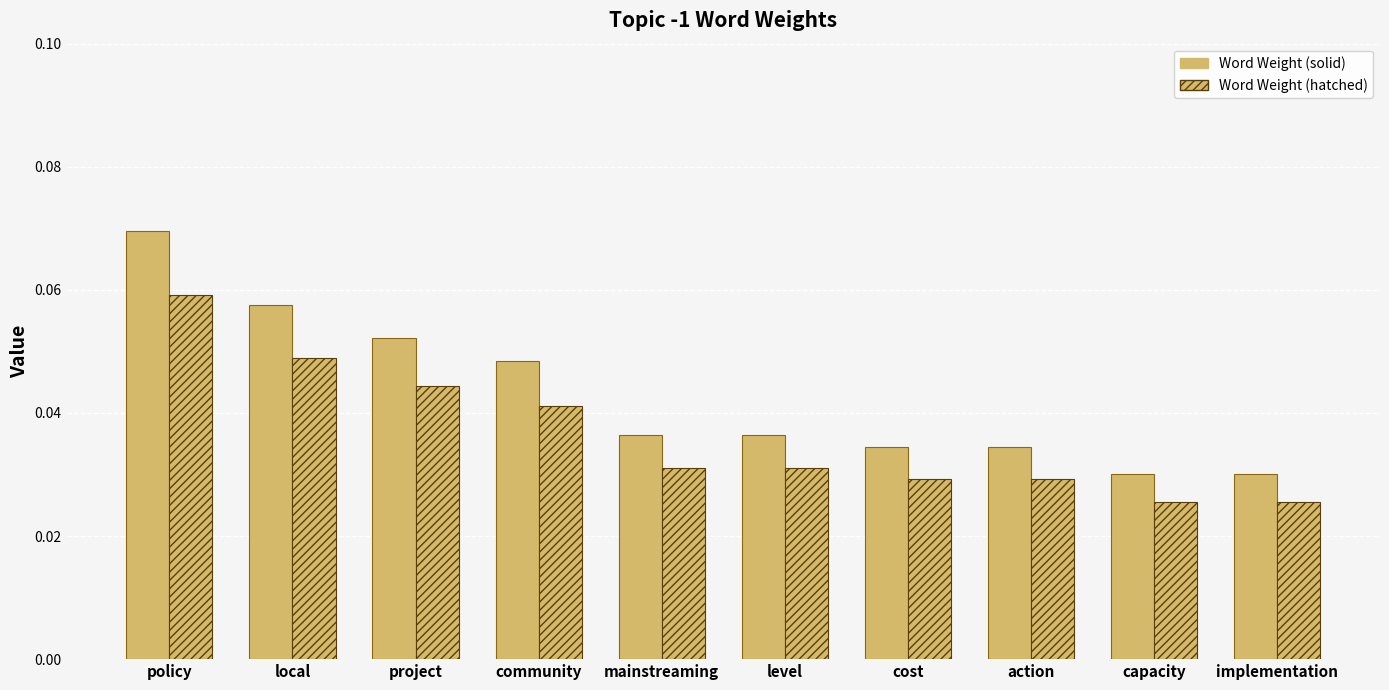

Reading right to left, list all the values displayed in this chart.

Word Weight (solid): 0.0	0.0	0.0	0.0	0.0	0.0	0.0	0.1	0.1	0.1
Word Weight (hatched): 0.0	0.0	0.0	0.0	0.0	0.0	0.0	0.0	0.0	0.1